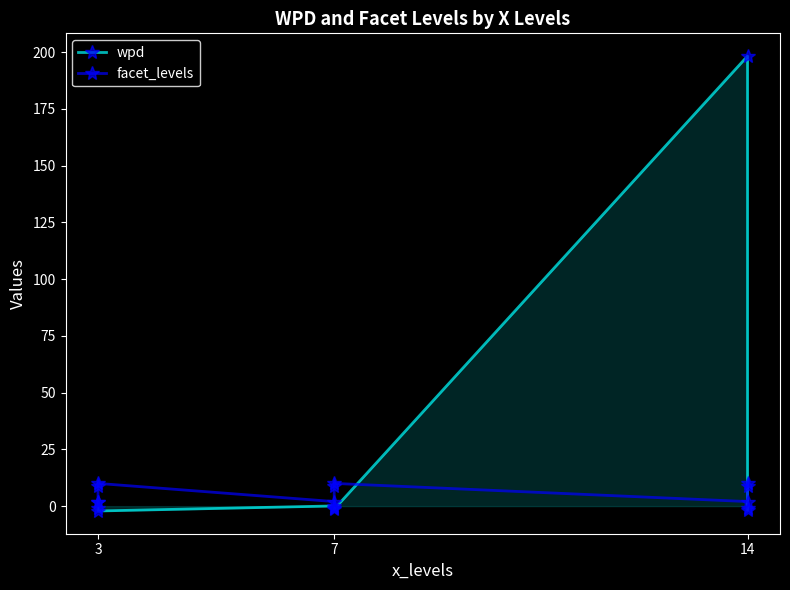

How many lines are shown in the chart?

2